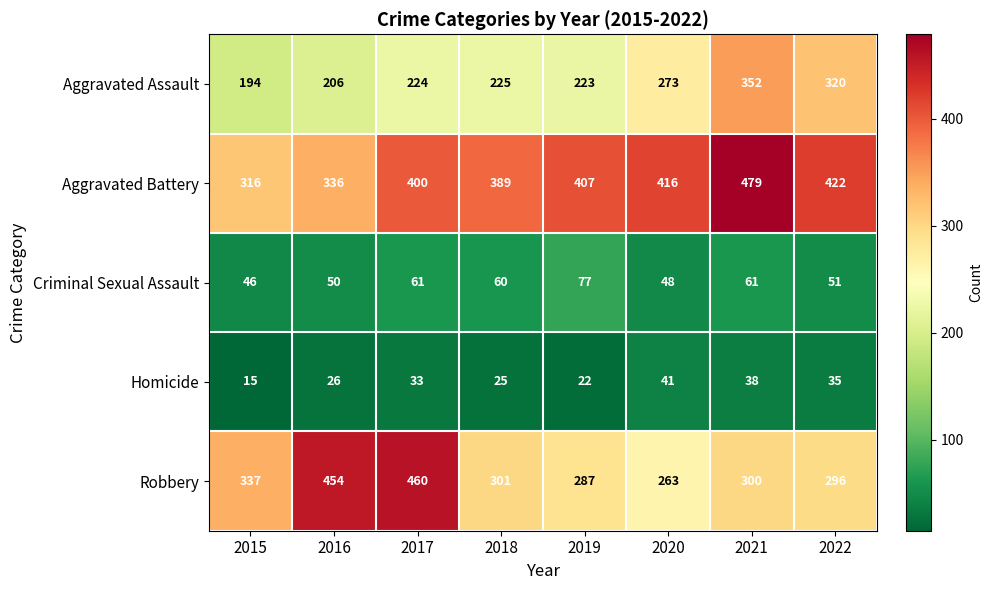

What is the difference between the highest and lowest values at 2019?

385